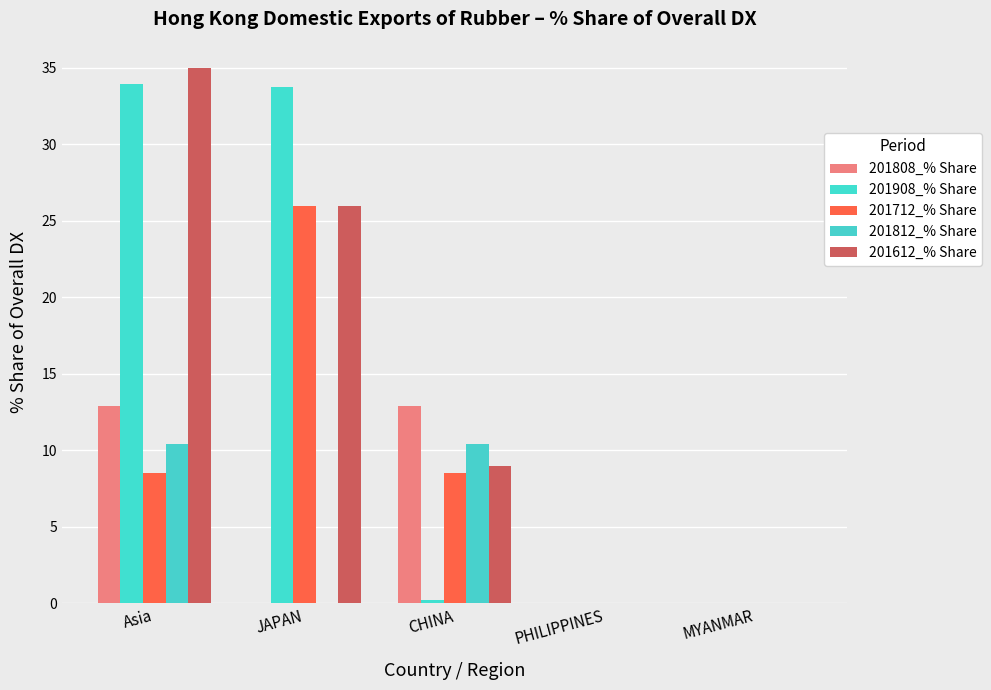

What is the spread (max minus min) of values at JAPAN?

33.7